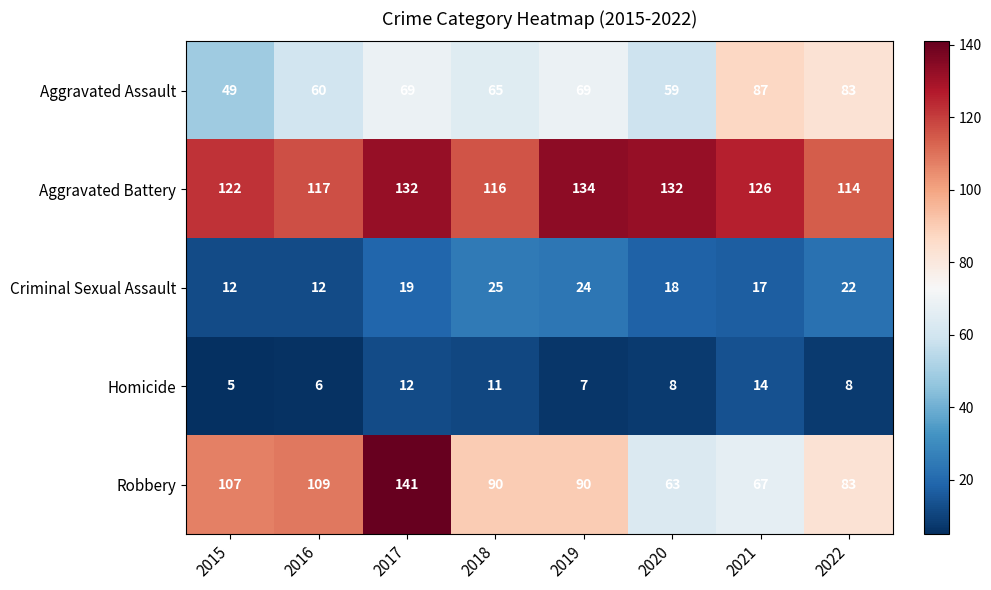

What is the sum of all Aggravated Battery values?

993